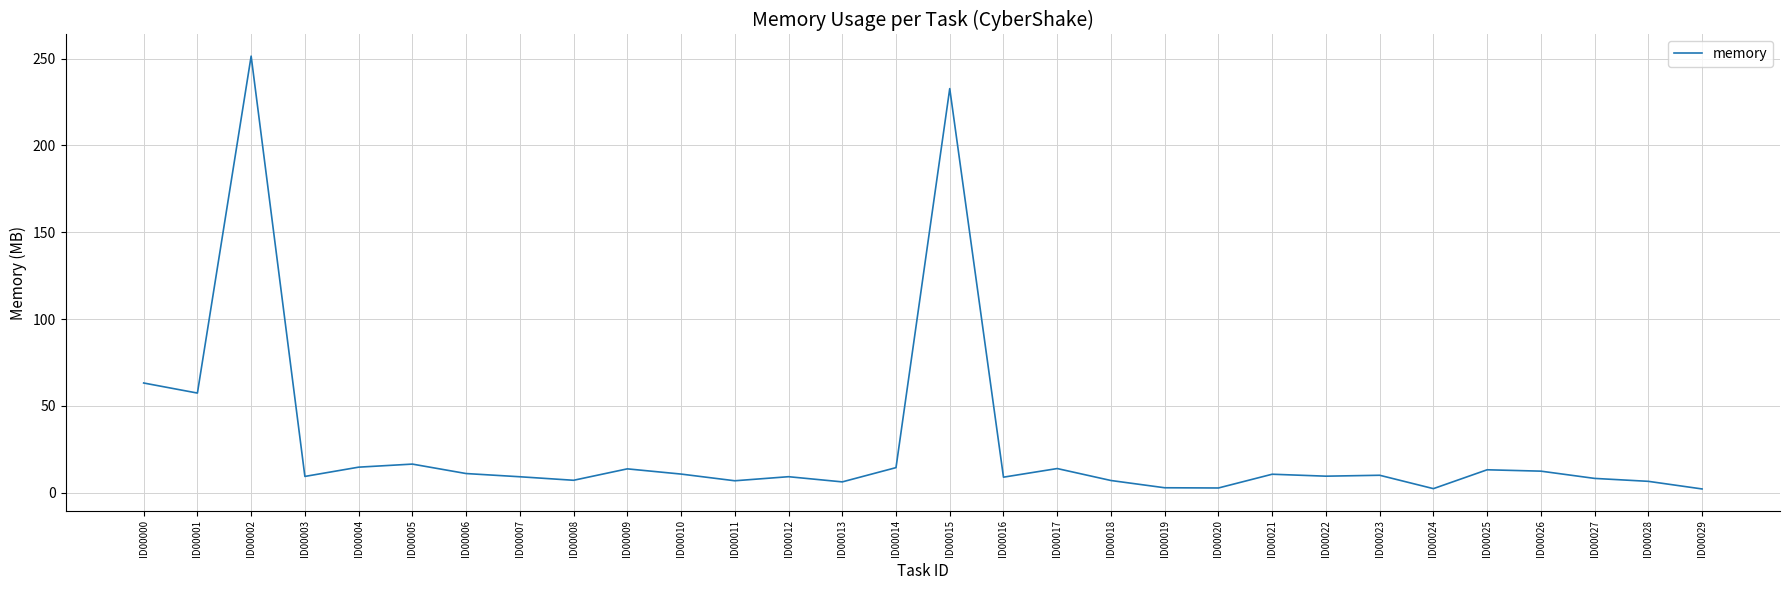

The value at ID00010 is 10.8. True or false?

True